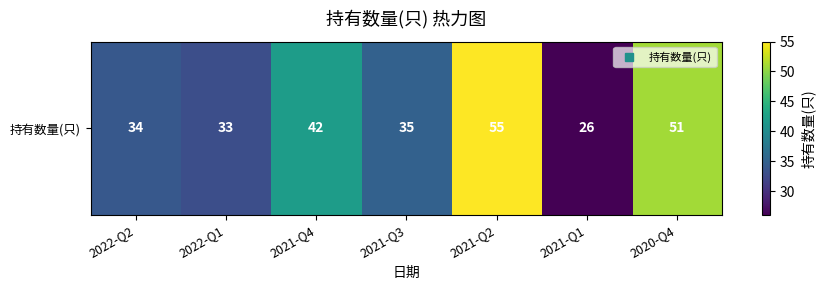

True or false: the data shows 14 at 2022-Q1.

False